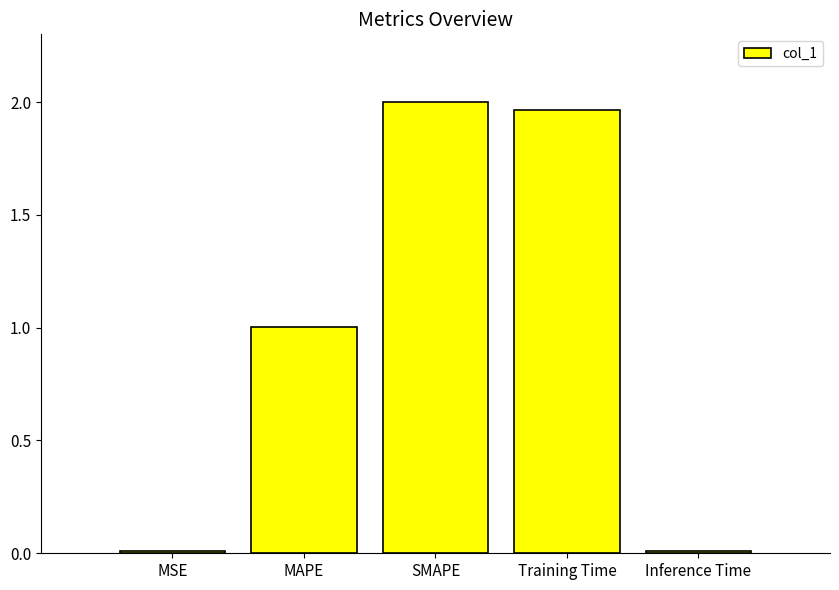

What is the sum of all values?

5.0